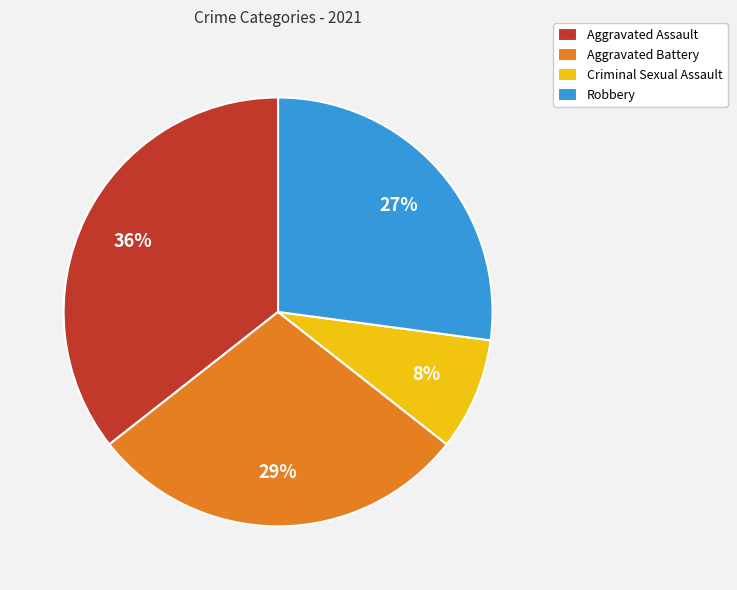

Count the number of slices in the pie.

4